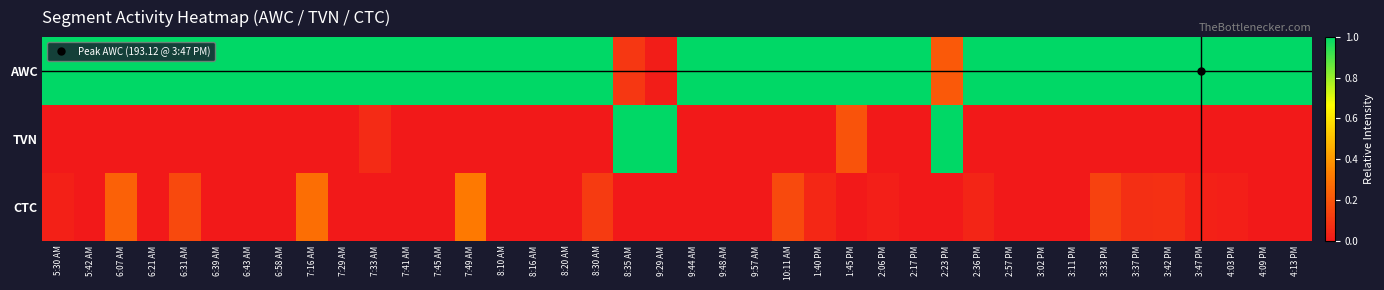

Which series changed the most between 7:45 AM and 9:29 AM?

TVN